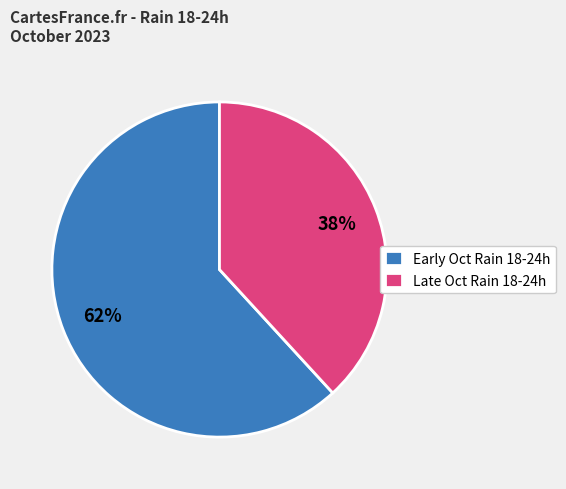

Is it true that Late Oct Rain 18-24h is 38% of the pie?

True